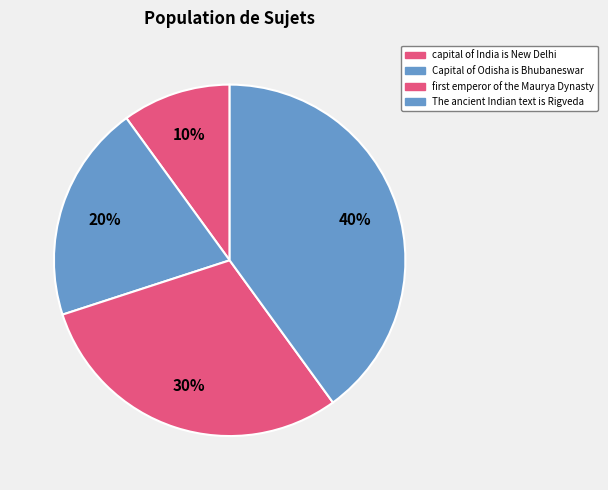

Rank the categories by value from highest to lowest.

The ancient Indian text is Rigveda, first emperor of the Maurya Dynasty, Capital of Odisha is Bhubaneswar, capital of India is New Delhi